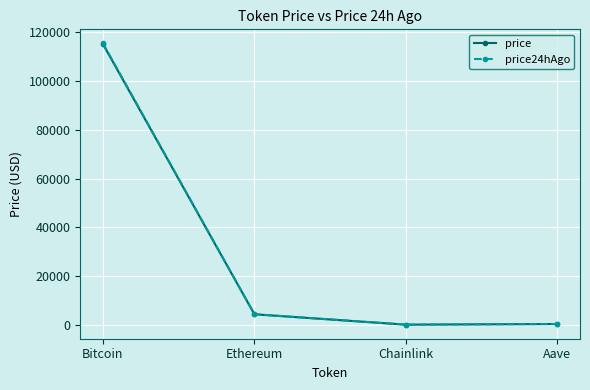

Which series has the largest range (max minus min)?

price24hAgo